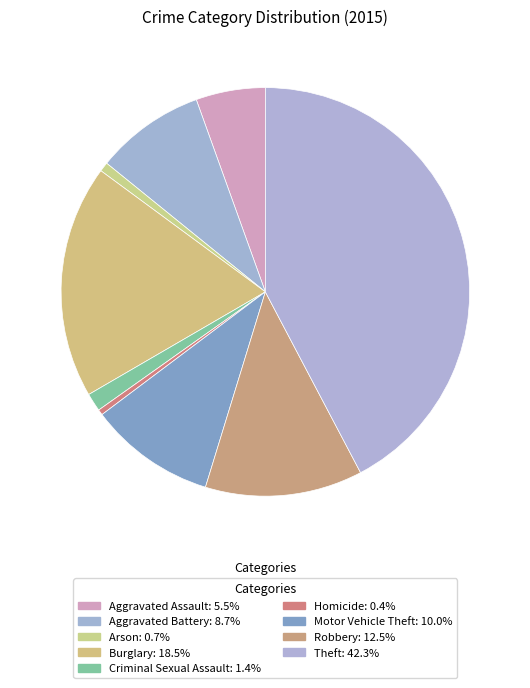

To the nearest percent, what is the combined percentage of Theft and Motor Vehicle Theft?

52%